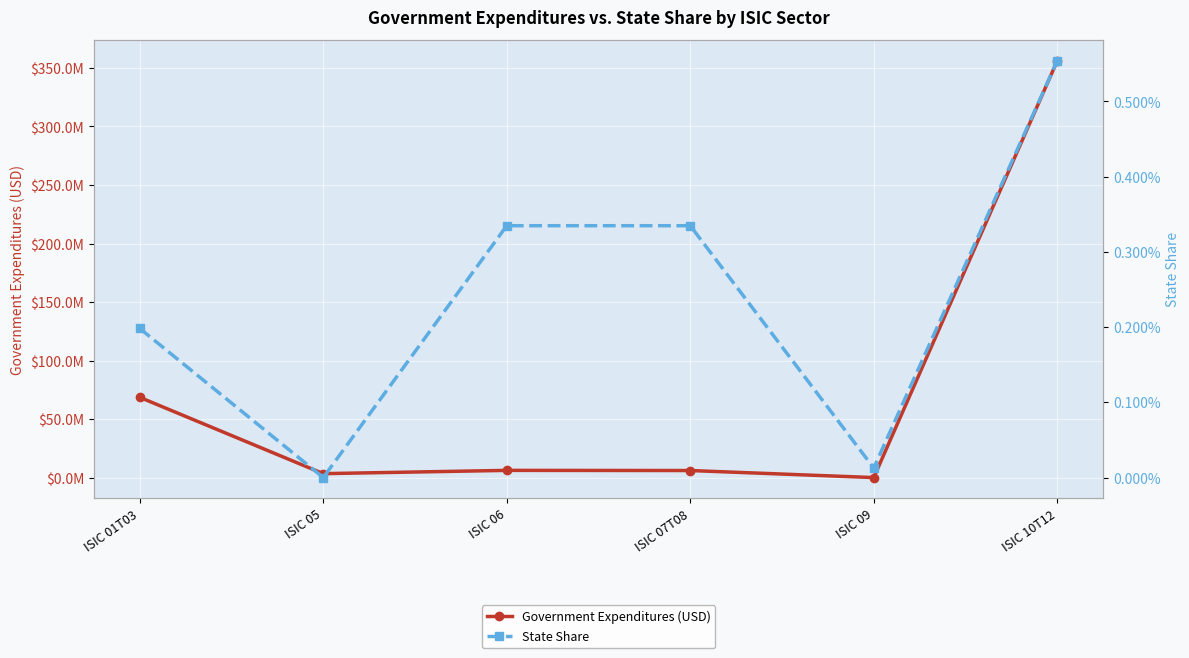

Reading left to right, transcribe all the data shown in this chart.

Government Expenditures (USD): 68776391.6	3641734.8	6432553.6	6296430.2	290604.5	355990477.5
State Share: 0.0	0.0	0.0	0.0	0.0	0.0